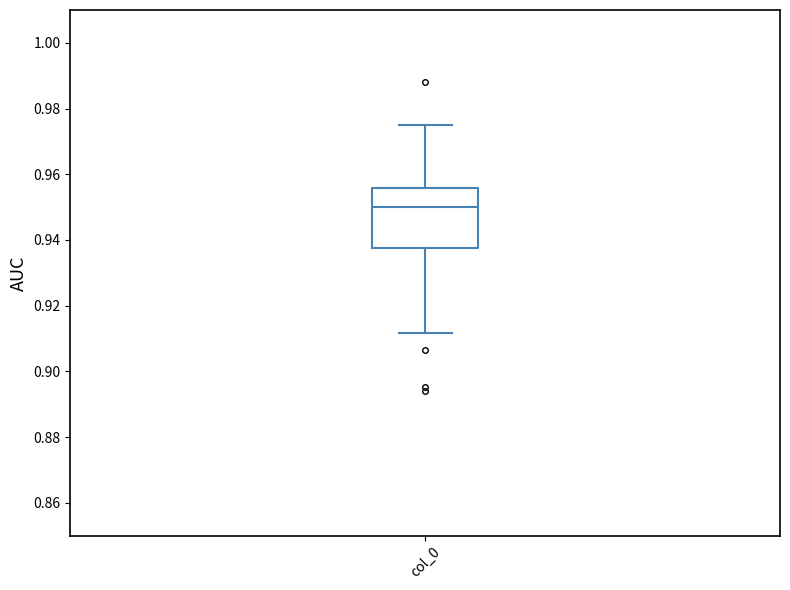

Where does the upper whisker of the box for col_0 end on the y-axis? The values are not printed on the chart, so give them approximately, as read against the axis.

0.976